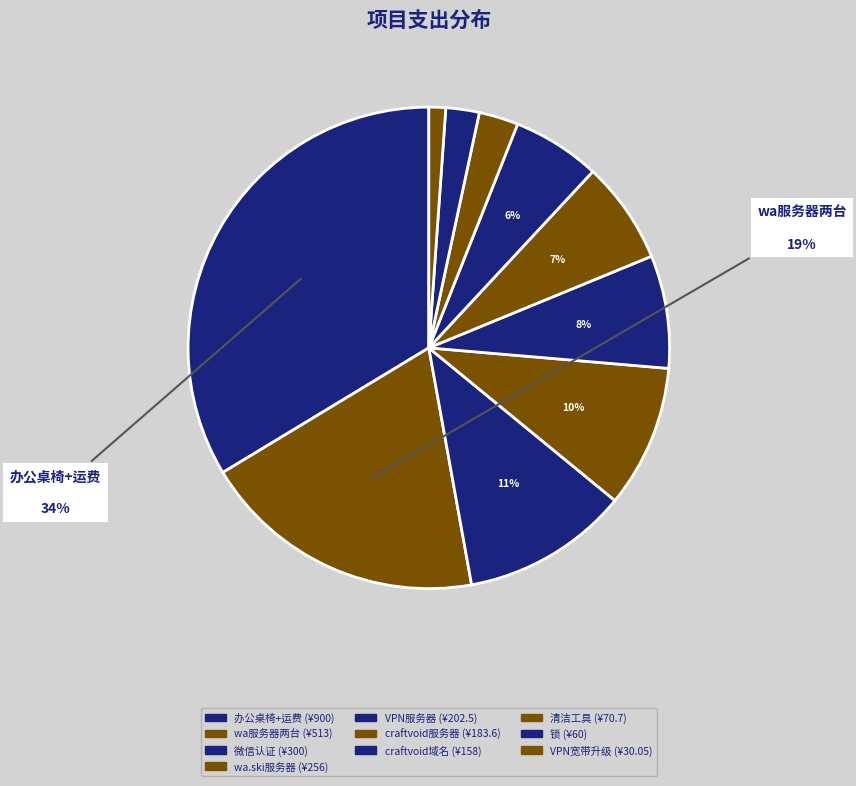

Rank the categories by value from lowest to highest.

vpn服务器宽带升级1M-2M 1个月（8/18截止）, 锁, 清洁工具：拖把、笤帚、抹布, craftvoid域名, craftvoid服务器, VPN服务器, wa.ski.craftvoid.com服务器, 微信认证, wa服务器两台, 办公桌椅+运费